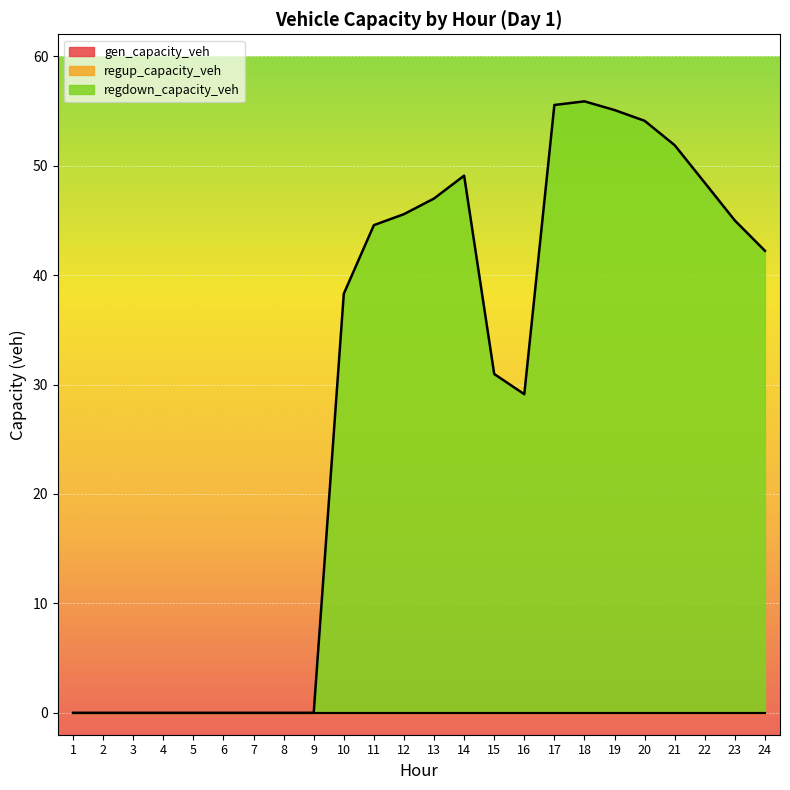

True or false: gen_capacity_veh and regdown_capacity_veh cross at least once.

False